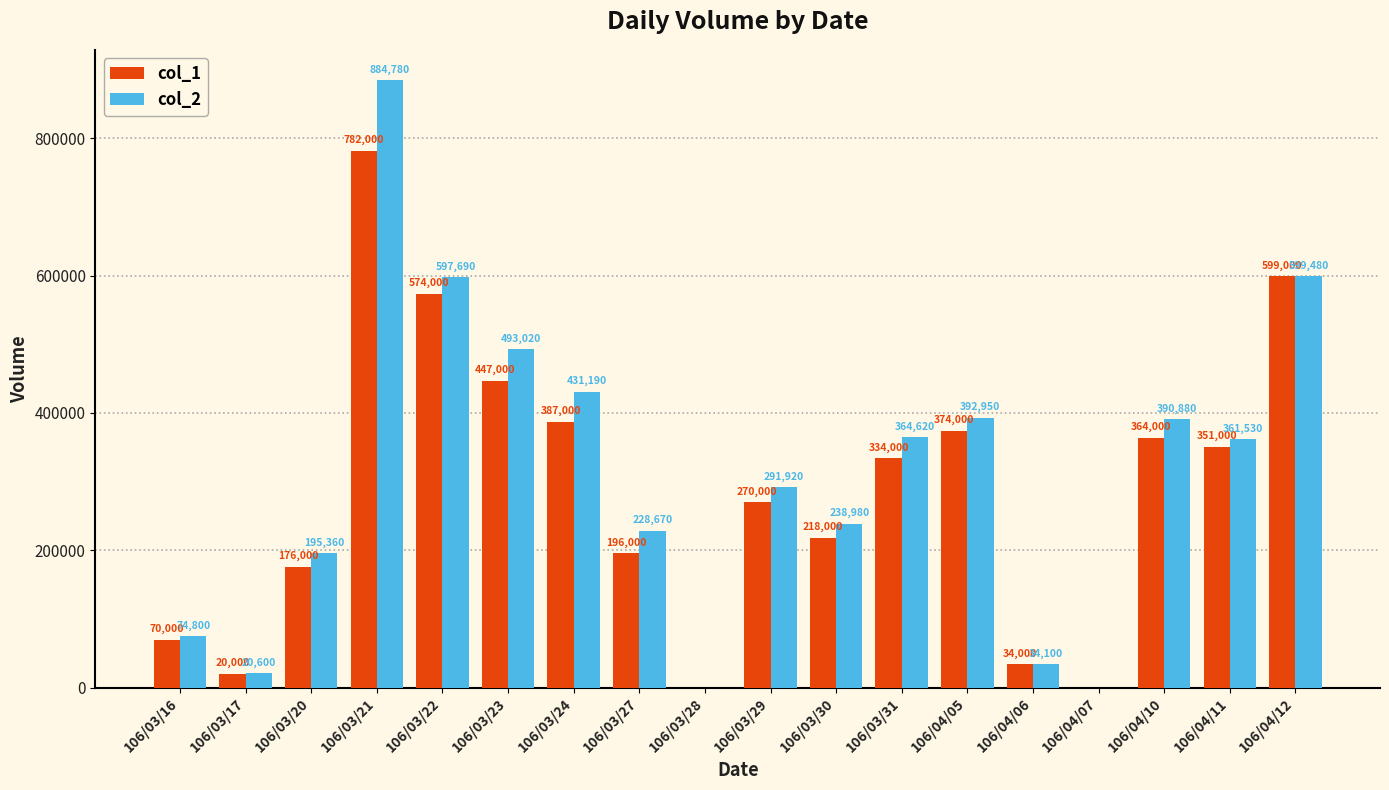

Is it true that col_2 equals 184120 at 106/03/31?

False